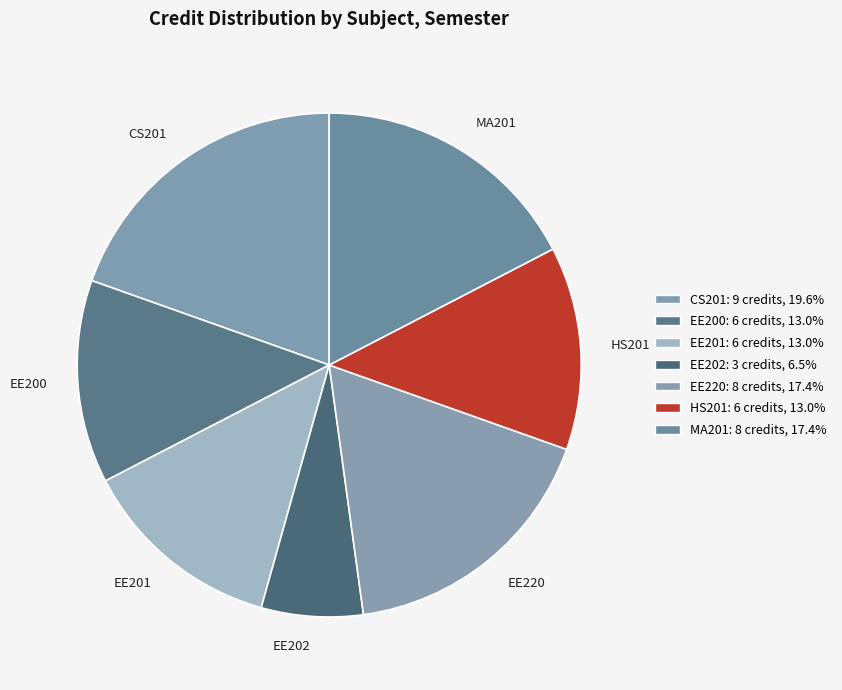

Is there any slice that represents more than half of the pie?

No